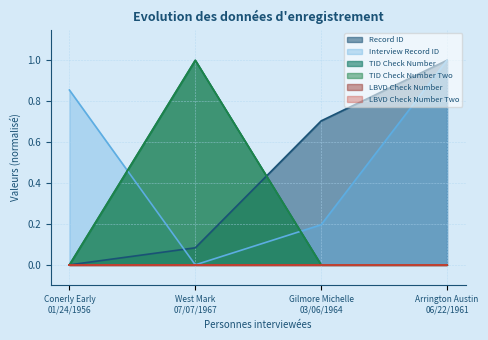

What is the difference between the maximum and second lowest values in the Record ID series?

0.9